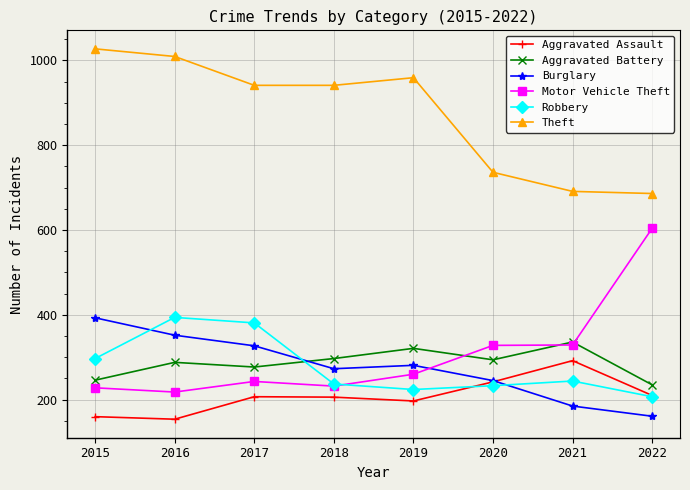

What is the difference between the highest and lowest values at 2018?

735